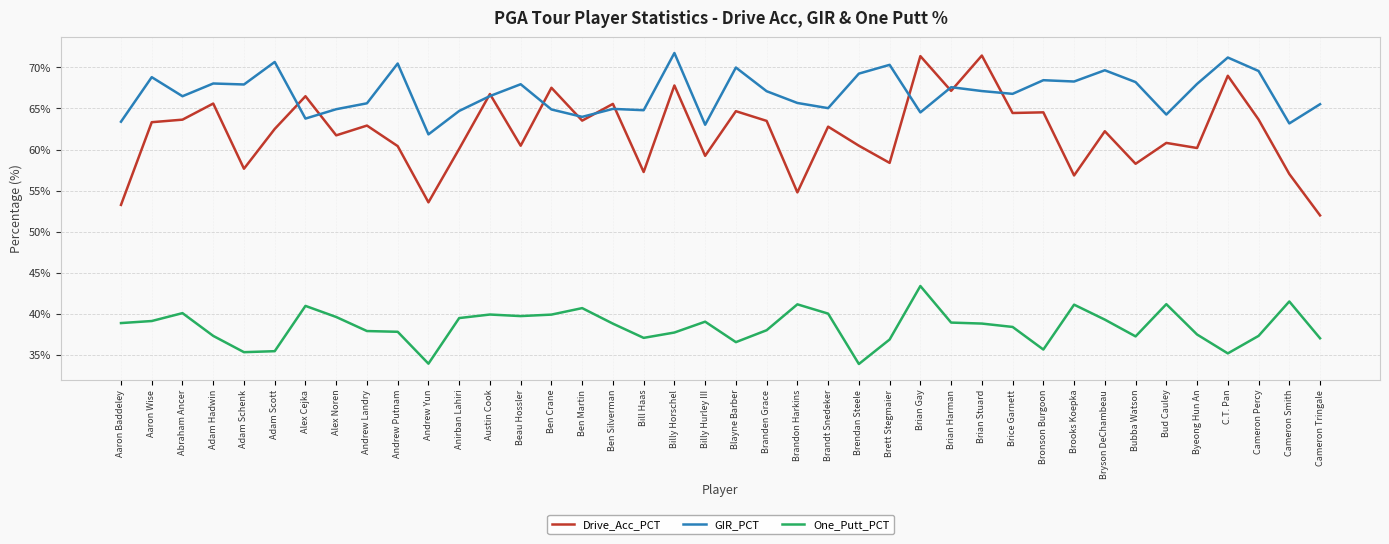

What position from the right is Billy Hurley III?

21